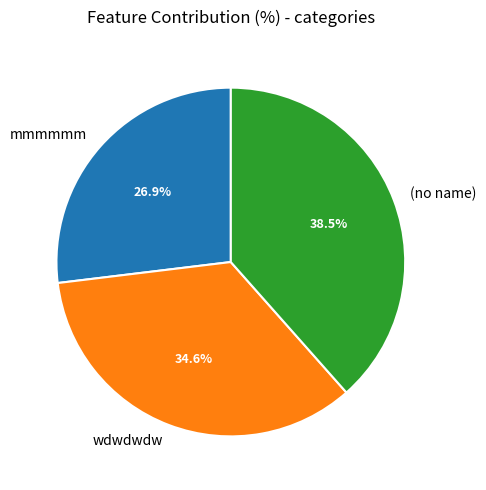

The wdwdwdw slice represents 49% of the pie. True or false?

False